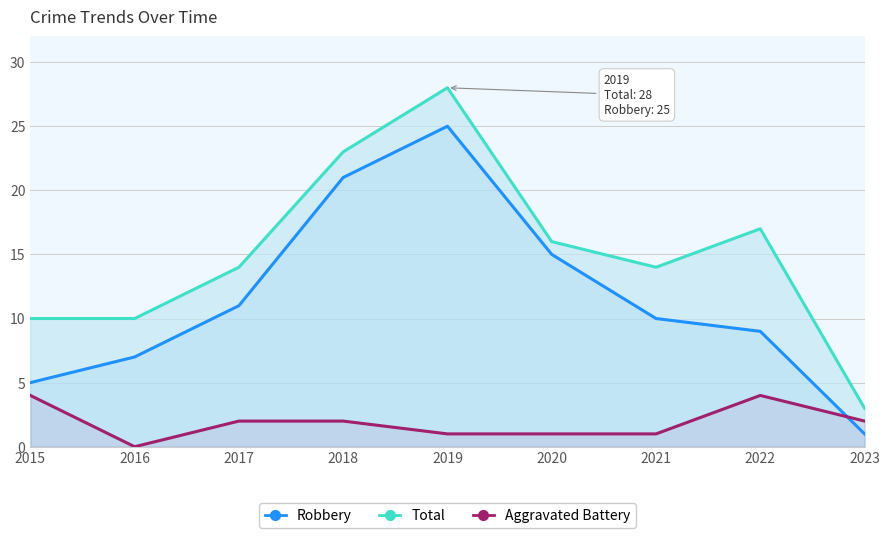

The value of Total at 2023 is 2. True or false?

False